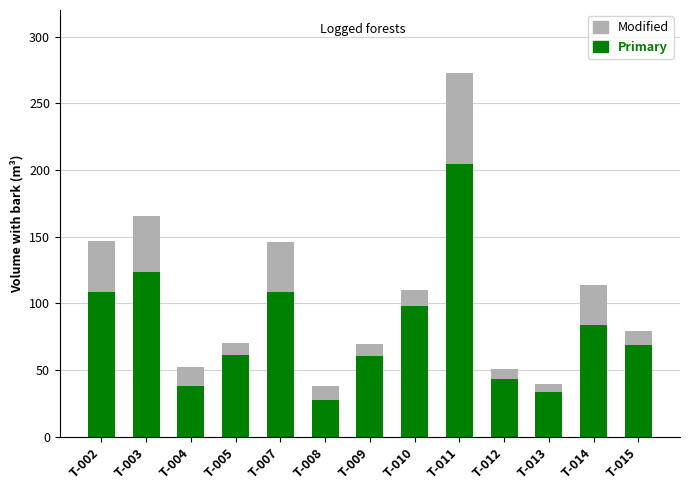

What is the sum of all Primary values?

1060.6